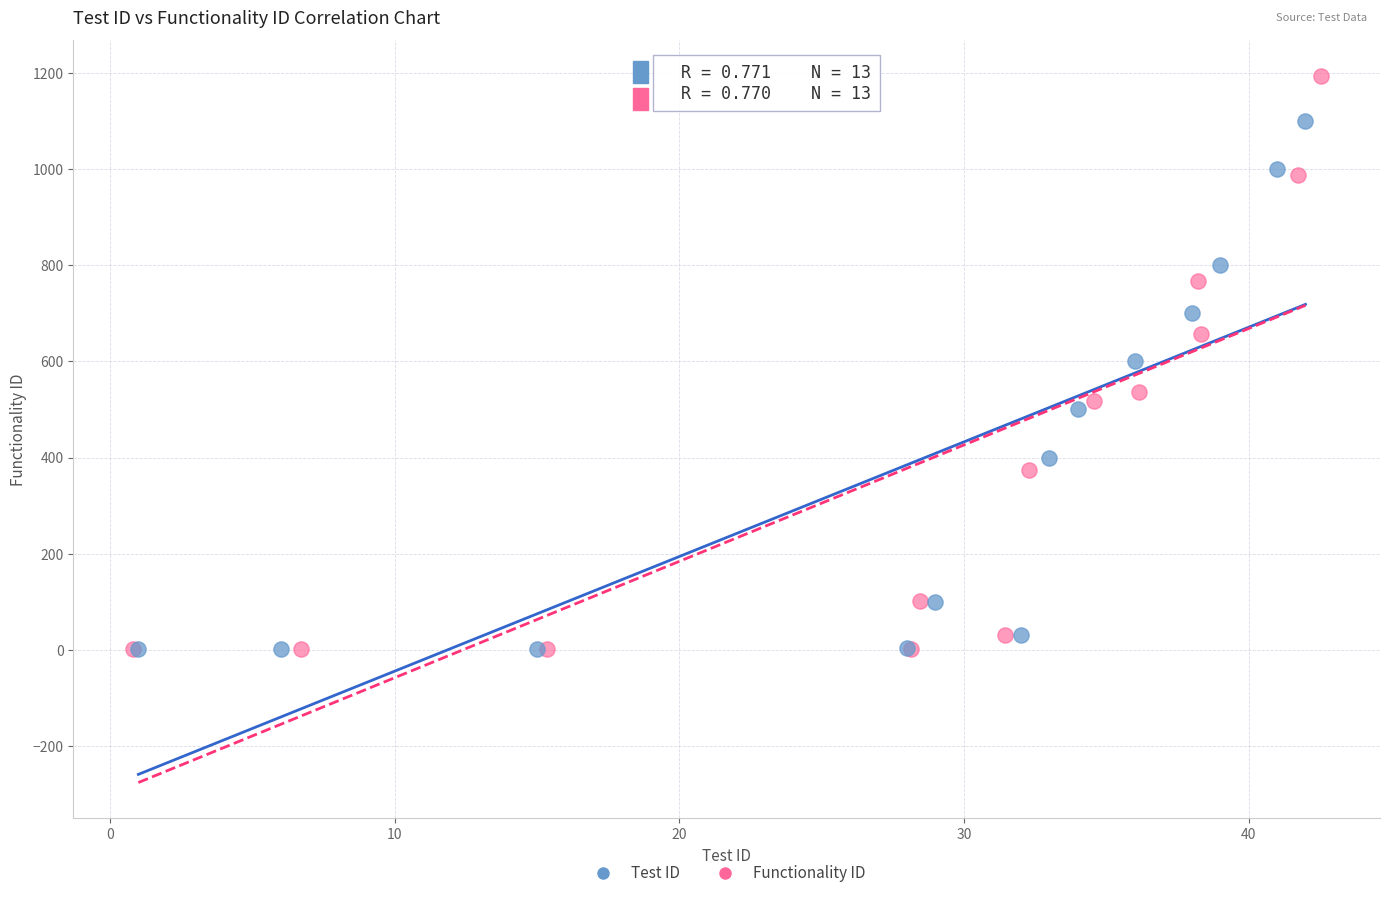

Which series has the largest Y range (max minus min)?

Functionality ID